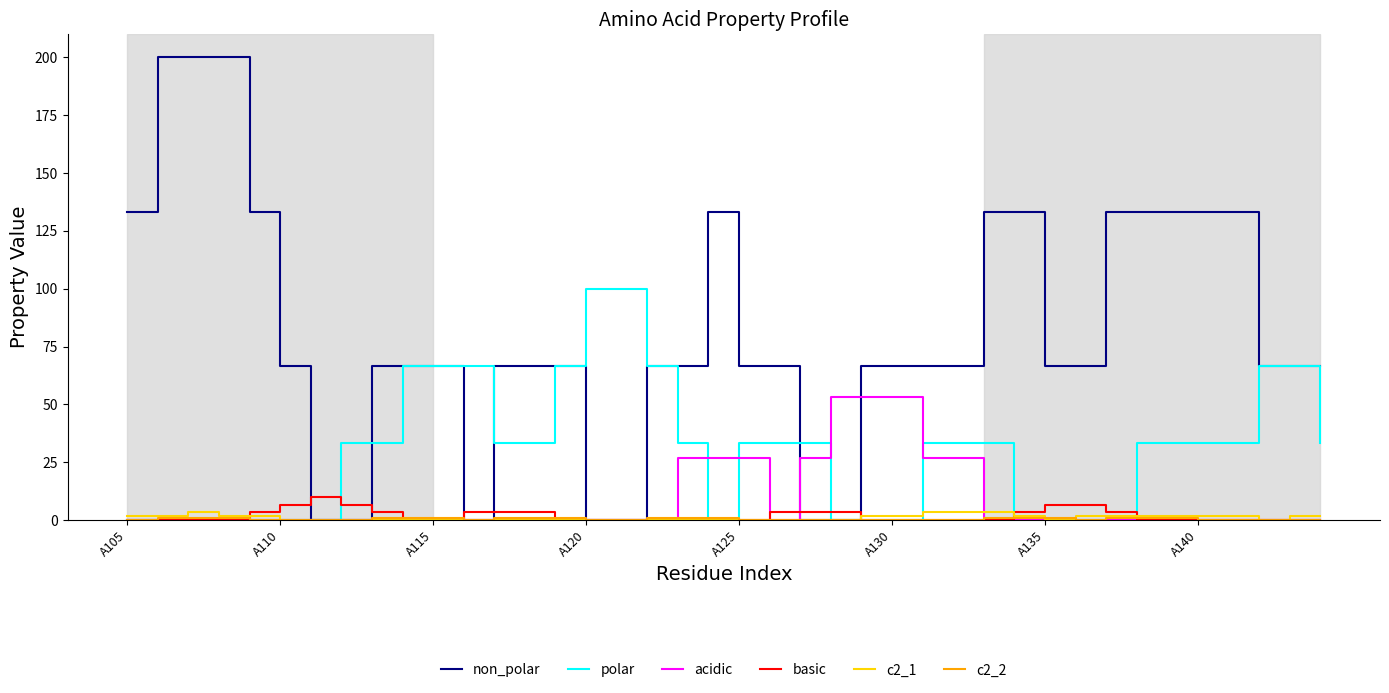

Which series has the widest spread of values?

non_polar